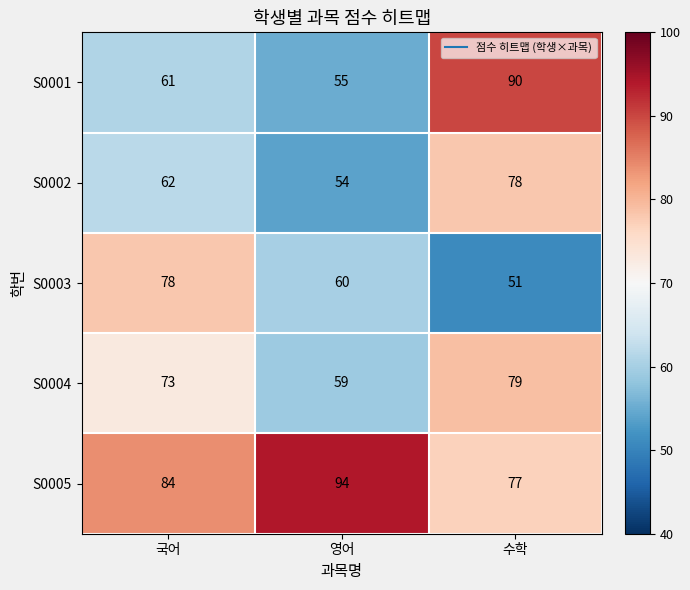

The S0003 series shows 51 at 수학. True or false?

True